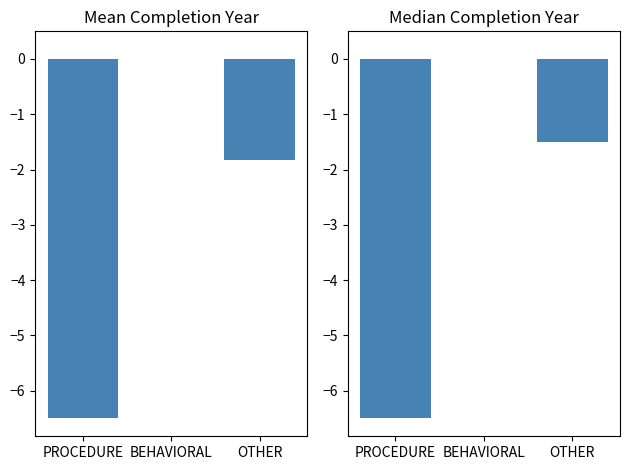

The Median Completion Year series shows 0.0 at BEHAVIORAL. True or false?

True